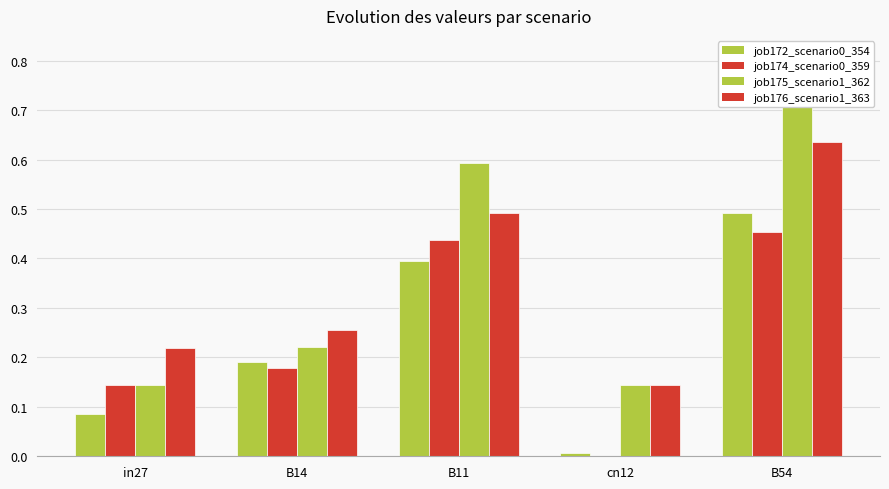

What is the label of the 2nd bar from the left?

B14